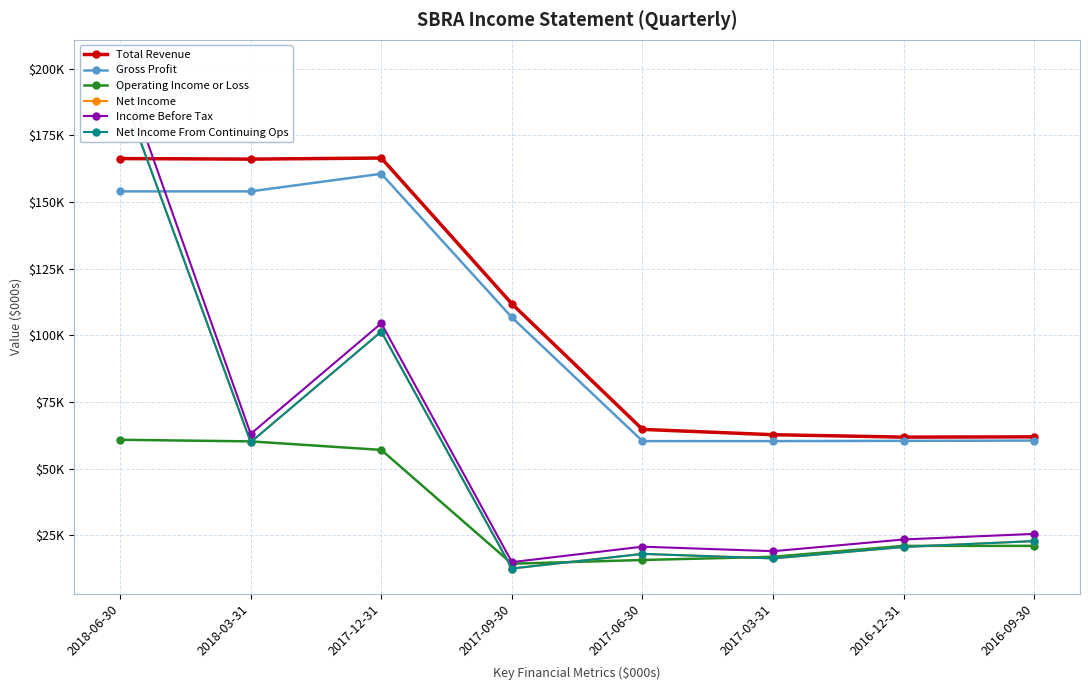

Which series has the largest range (max minus min)?

Income Before Tax